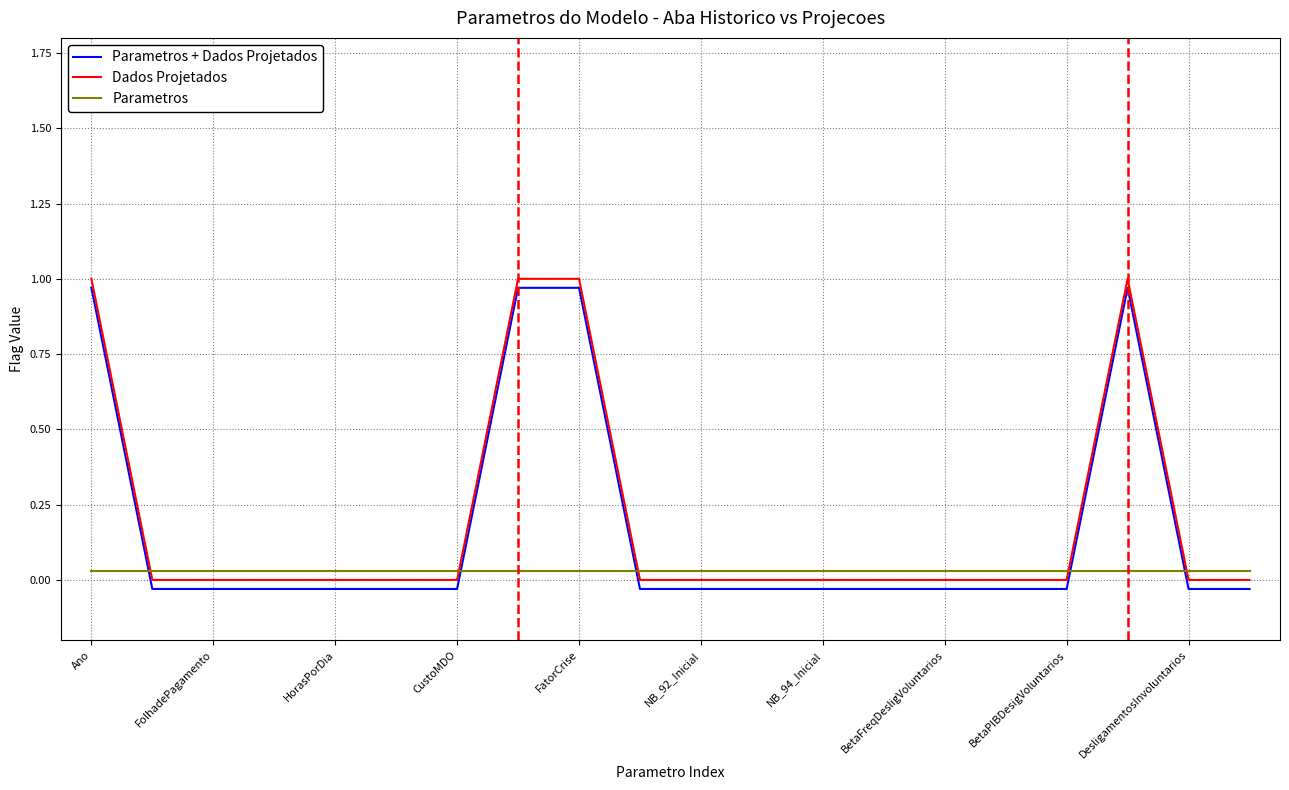

What are all the series names shown in the legend?

Parametros + Dados Projetados, Dados Projetados, Parametros